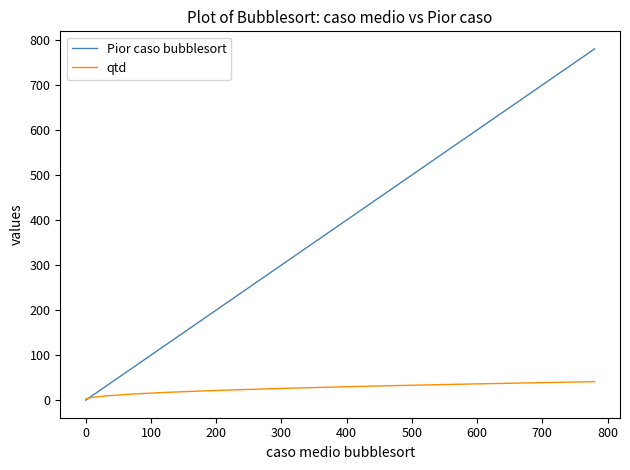

Which series has the largest range (max minus min)?

Pior caso bubblesort